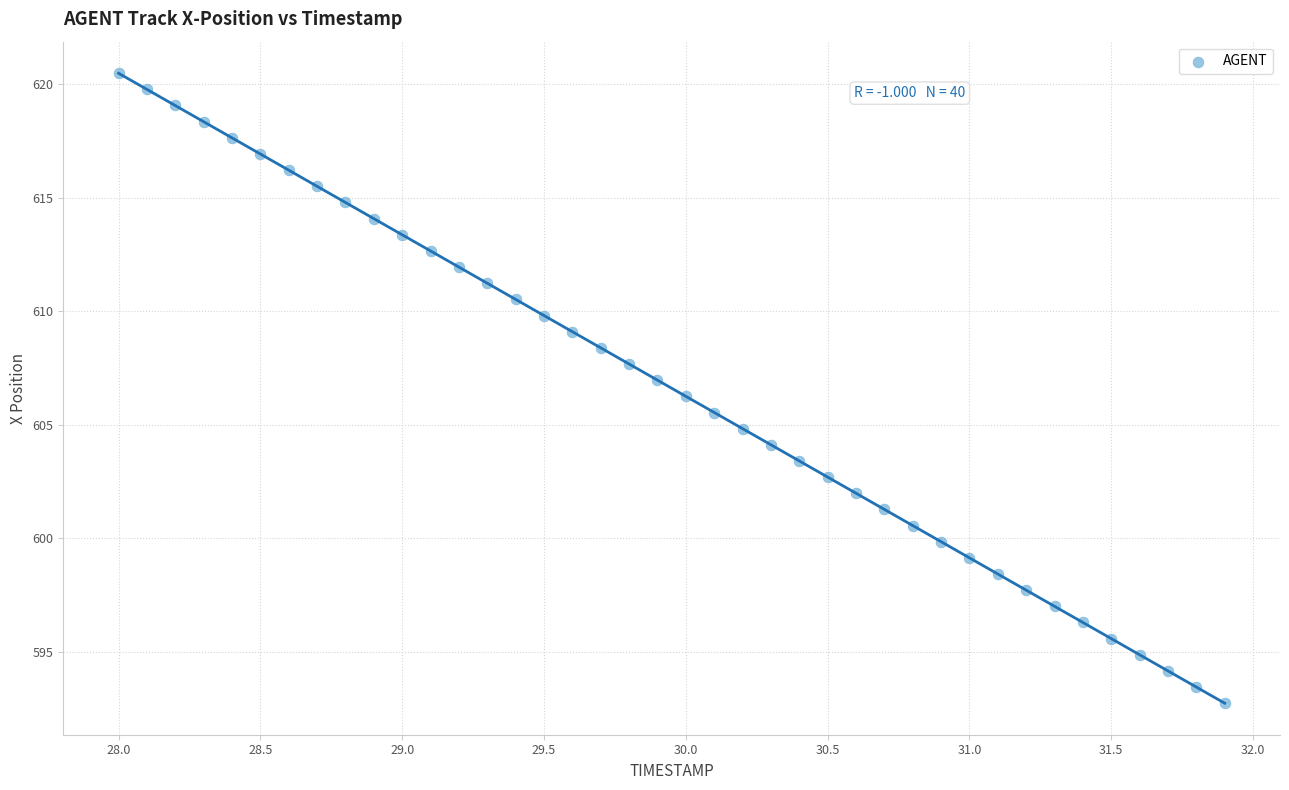

What is the range of Y values (max minus min)?

27.8